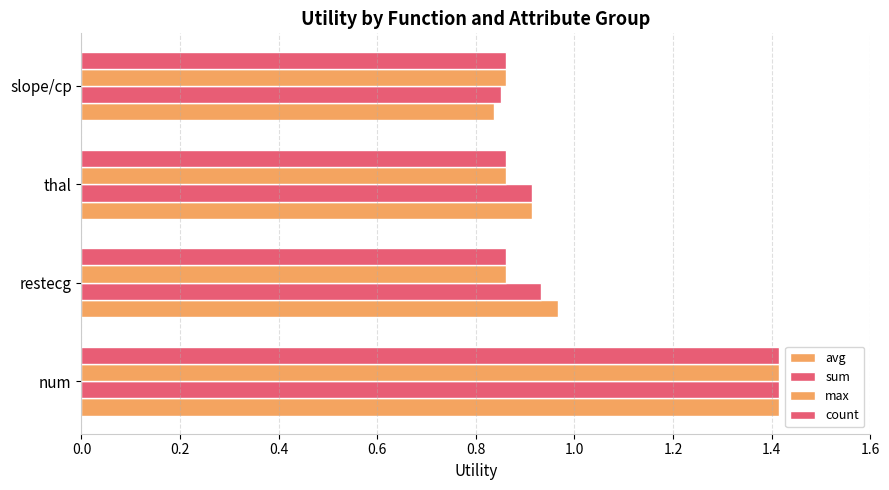

How many distinct data groups are displayed?

4